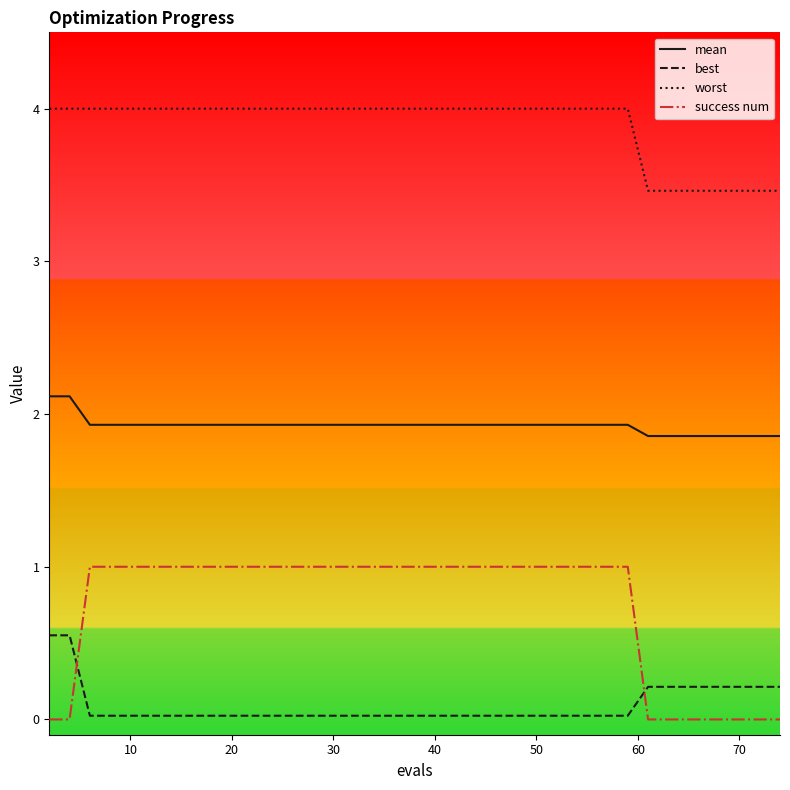

Which series has the largest total across all categories?

worst